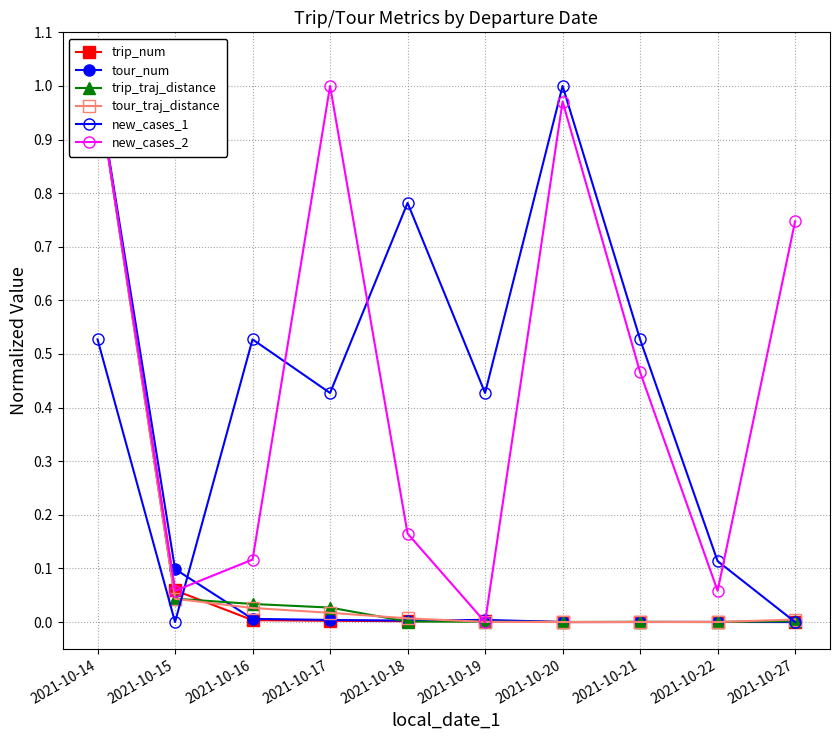

How many values in the tour_traj_distance series exceed 0?

9